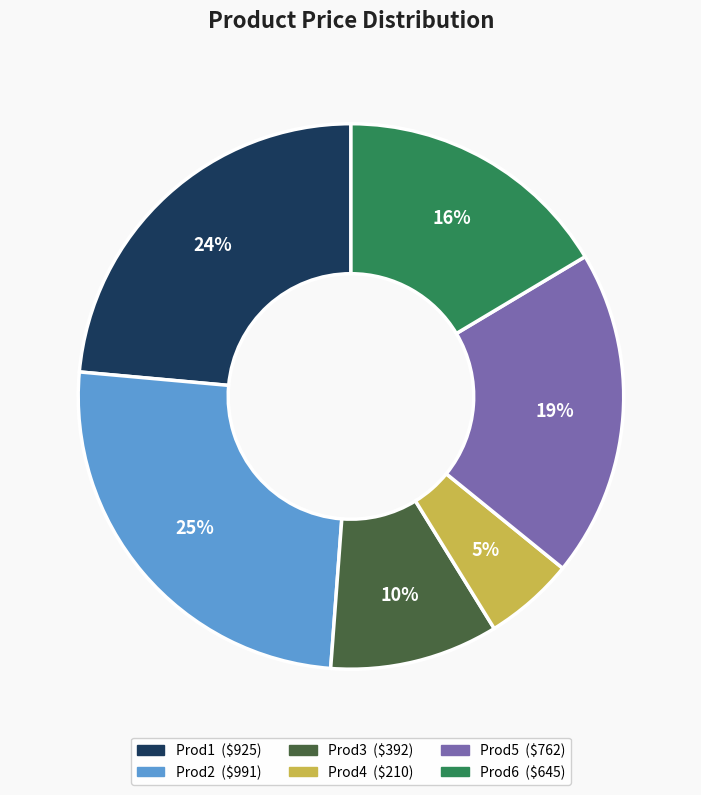

Is there a majority slice in this chart?

No